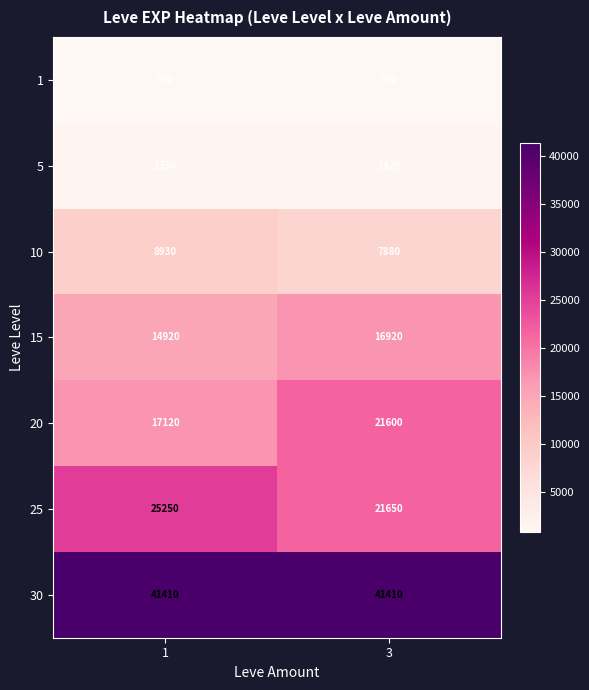

Rank the series at 3 from lowest to highest value.

1, 5, 10, 15, 20, 25, 30